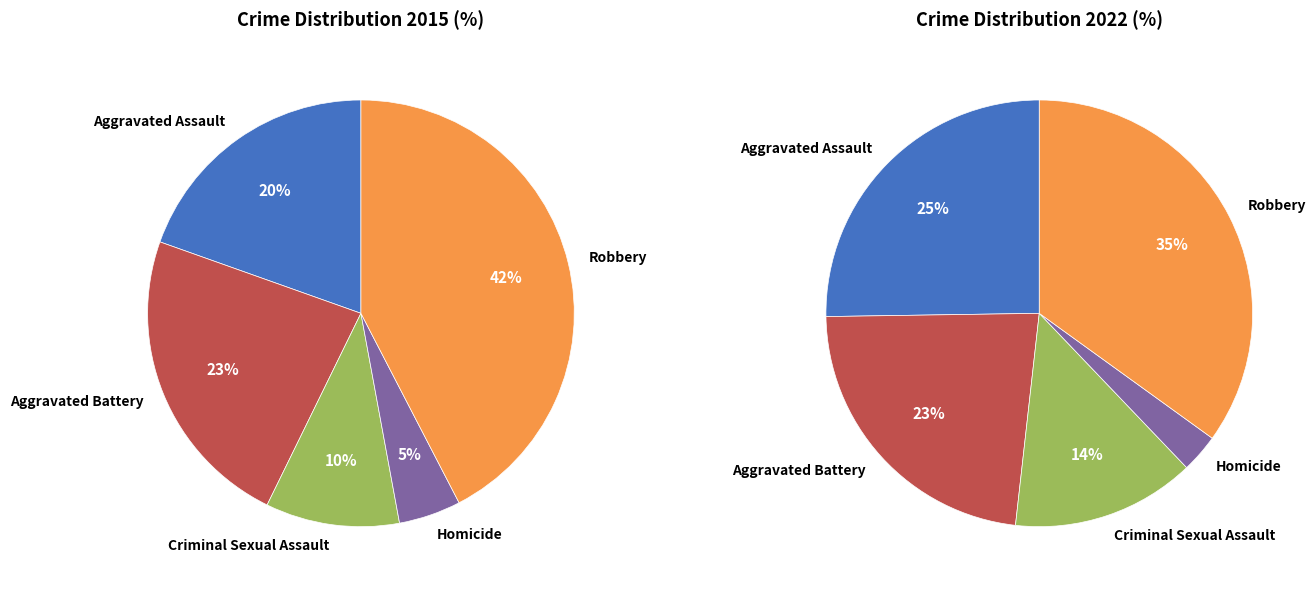

To the nearest percent, what is the average slice percentage?

20%